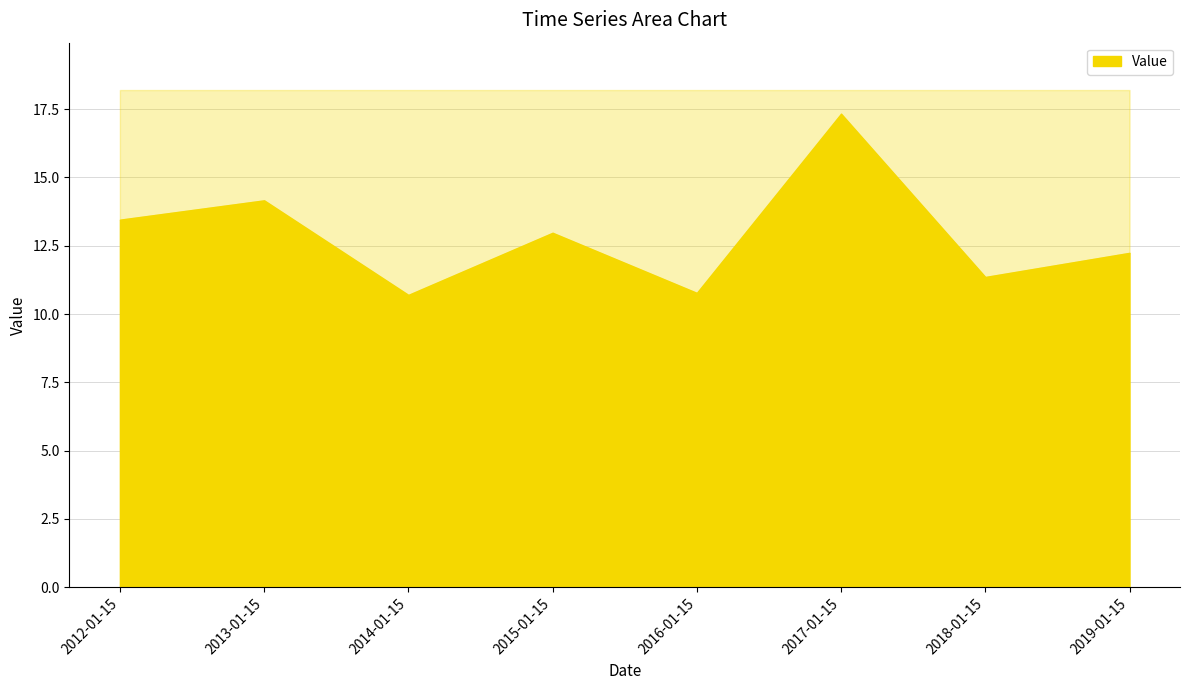

Does the chart have visible grid lines?

Yes